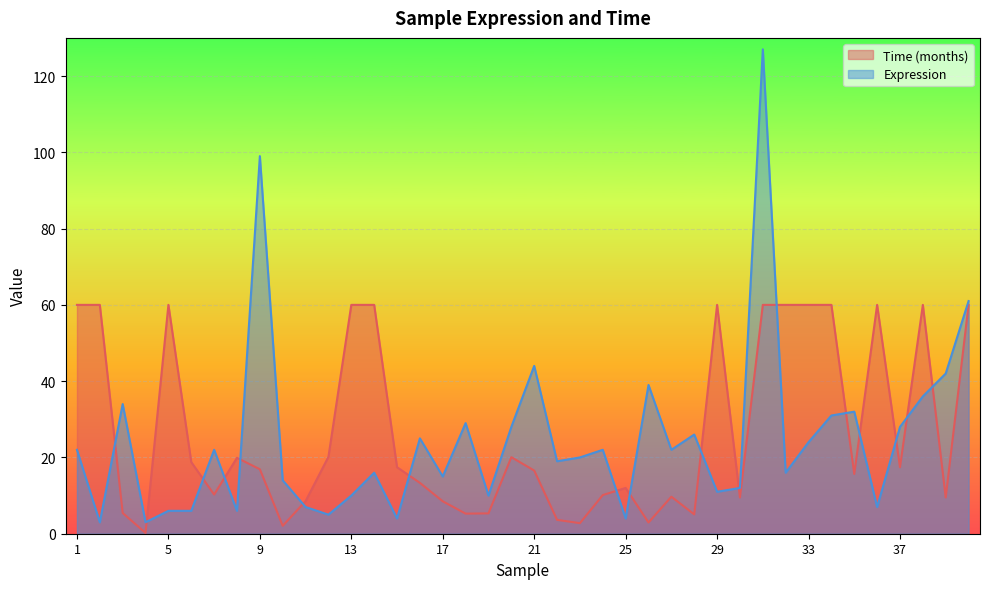

The Time (months) series shows 20.1 at 20. True or false?

True